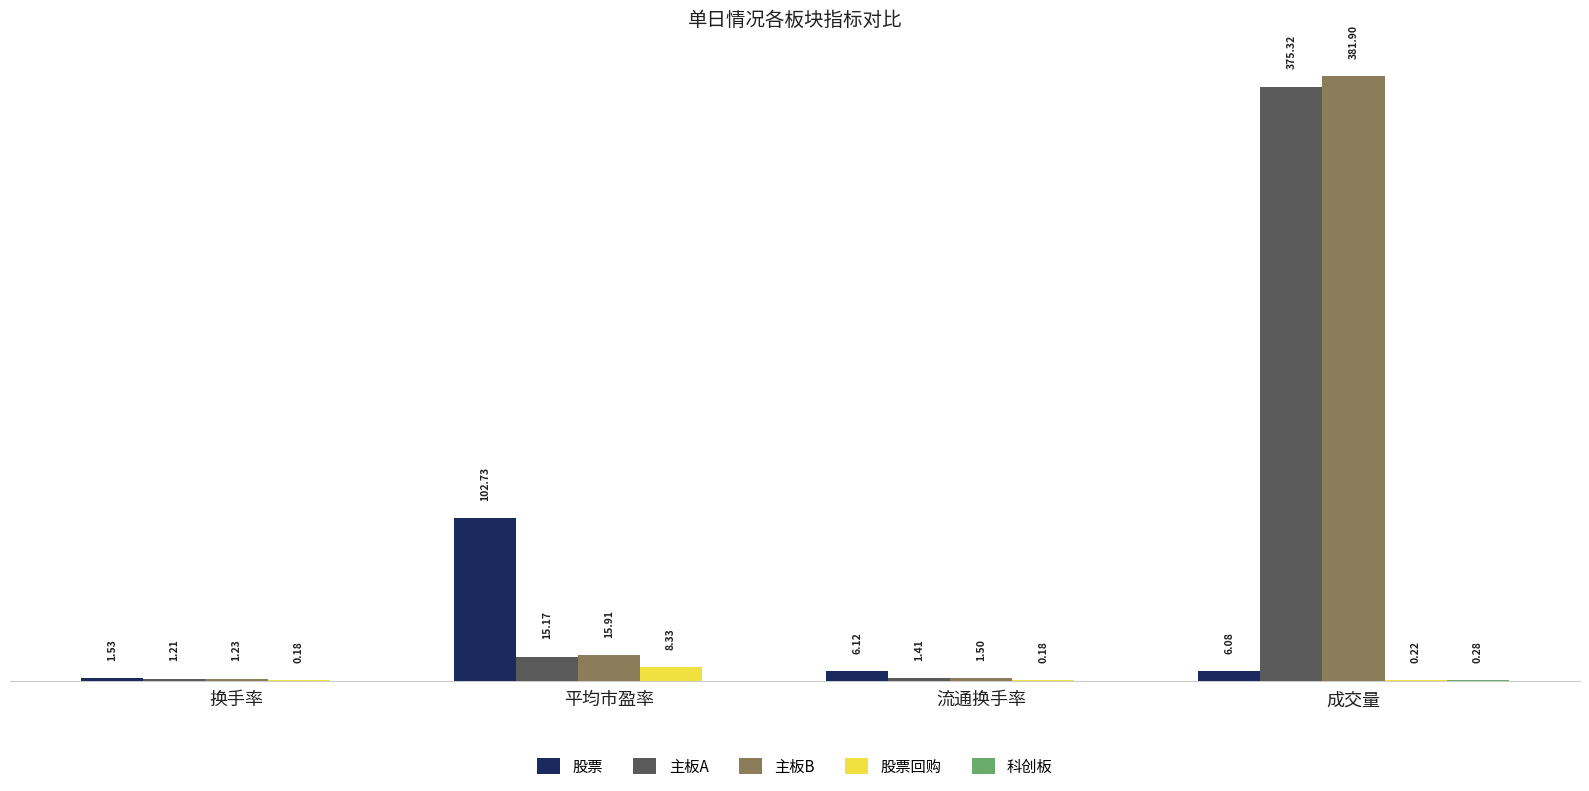

At which category does the chart reach its peak across all series?

成交量